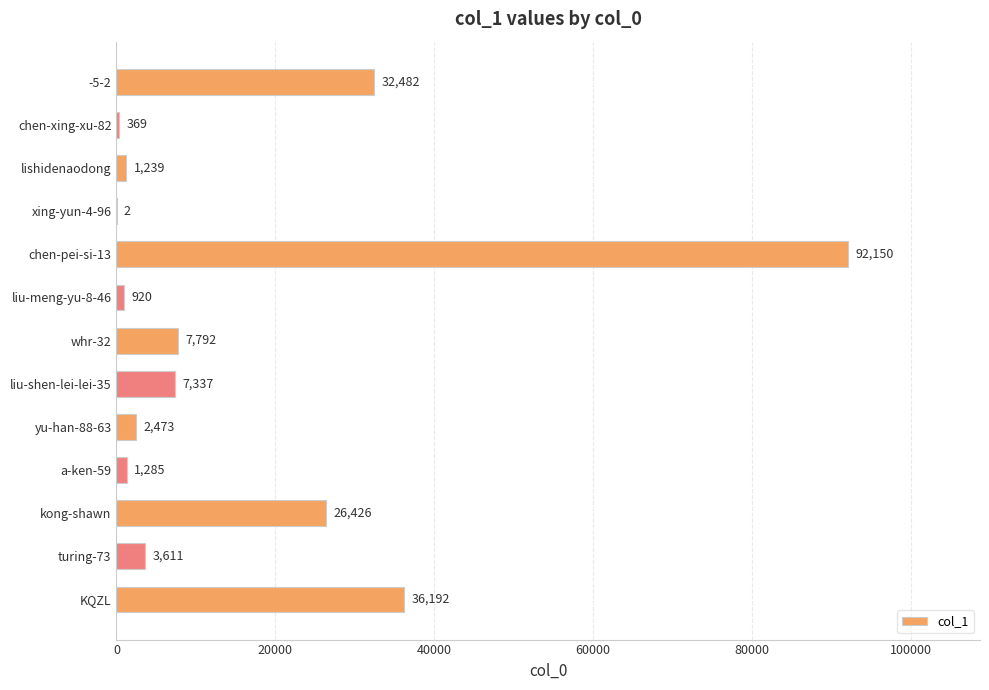

What is the approximate value at chen-pei-si-13, to the nearest 100?

92200